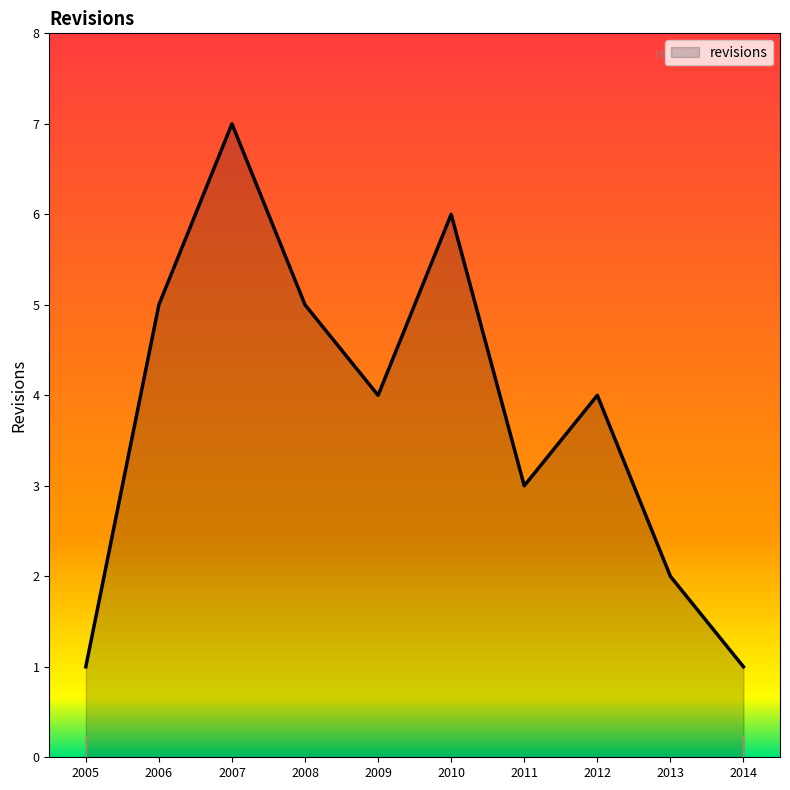

Reading left to right, list all the values displayed in this chart.

1	5	7	5	4	6	3	4	2	1